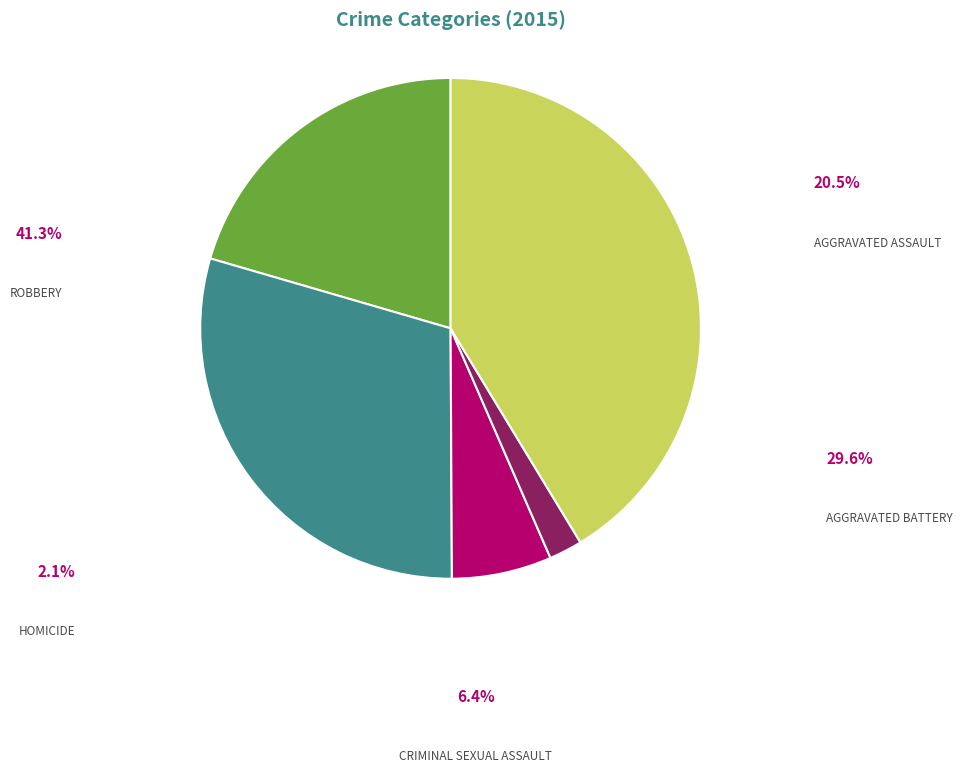

Does any single category account for the majority?

No